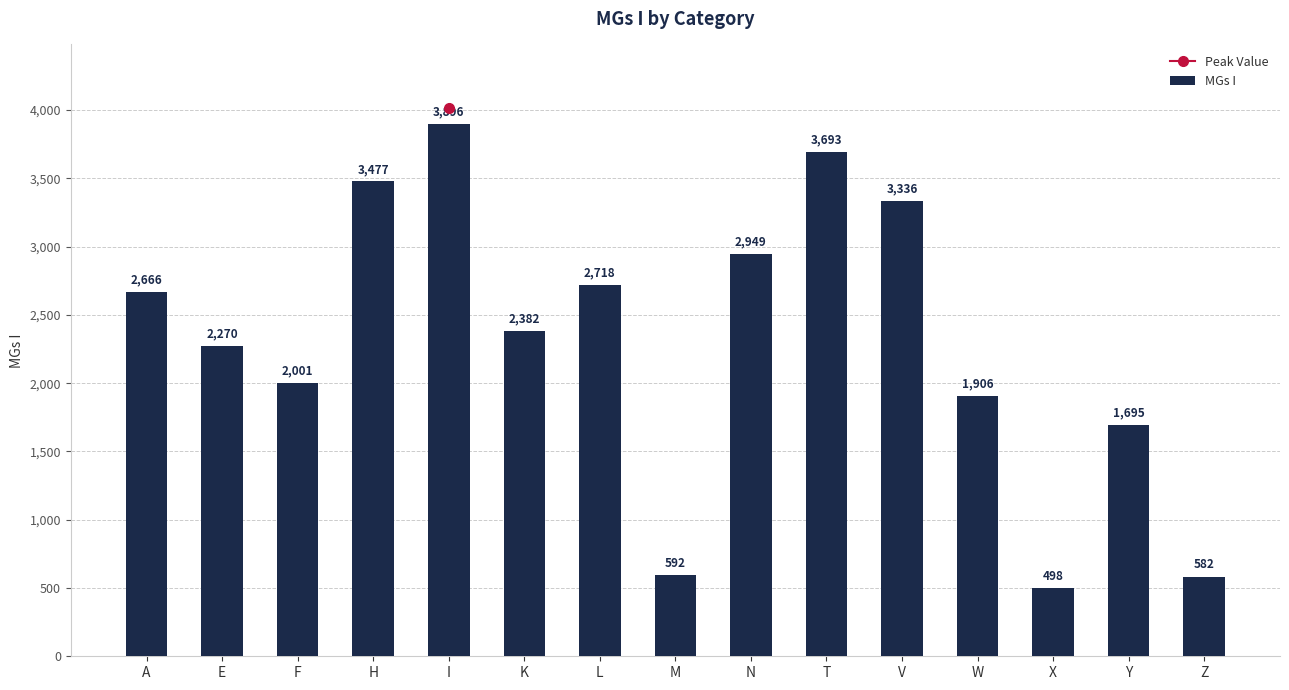

What is the average value?

2311